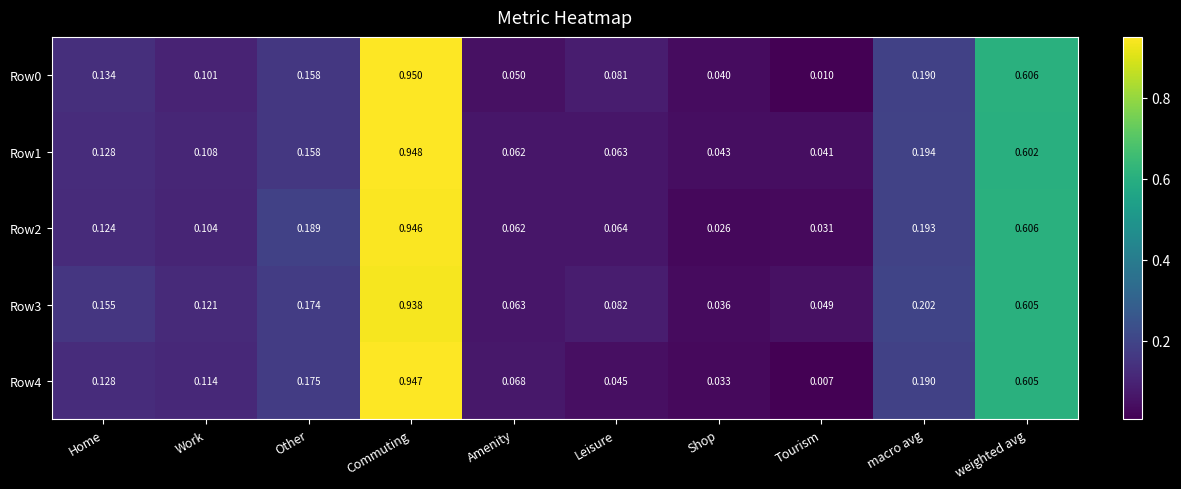

Rank the categories by Row0 value from highest to lowest.

Commuting, weighted avg, macro avg, Other, Home, Work, Leisure, Amenity, Shop, Tourism